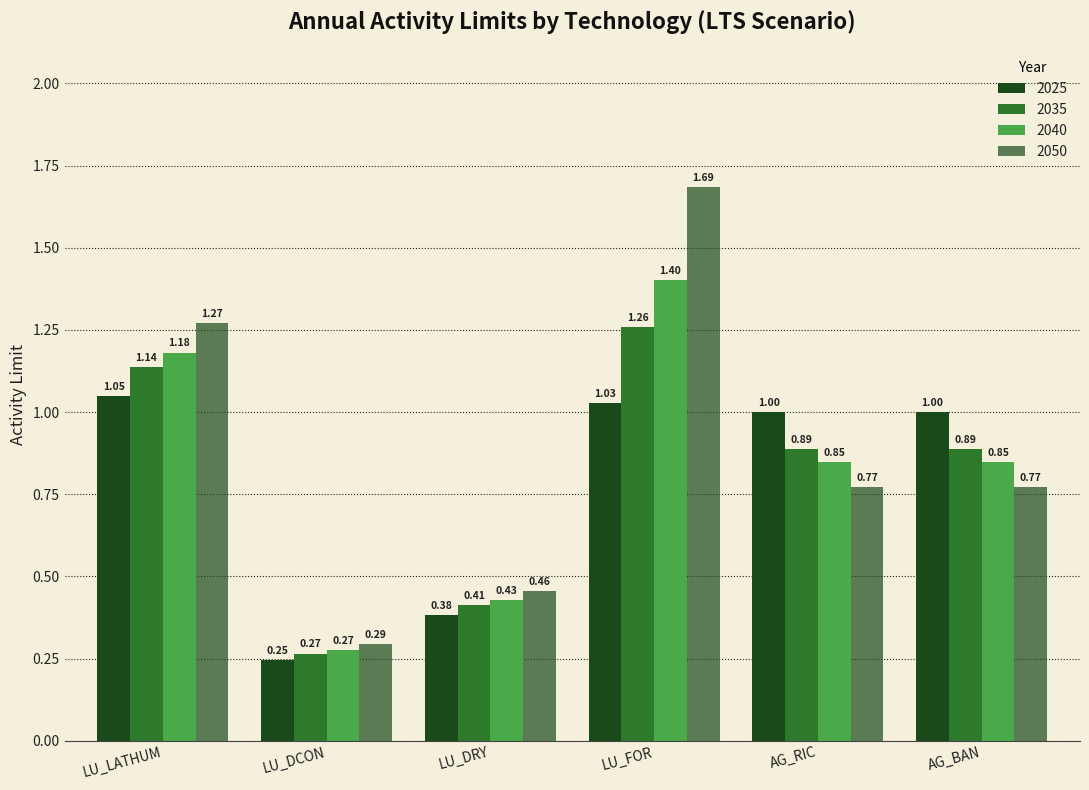

Does the chart contain stacked bars?

No